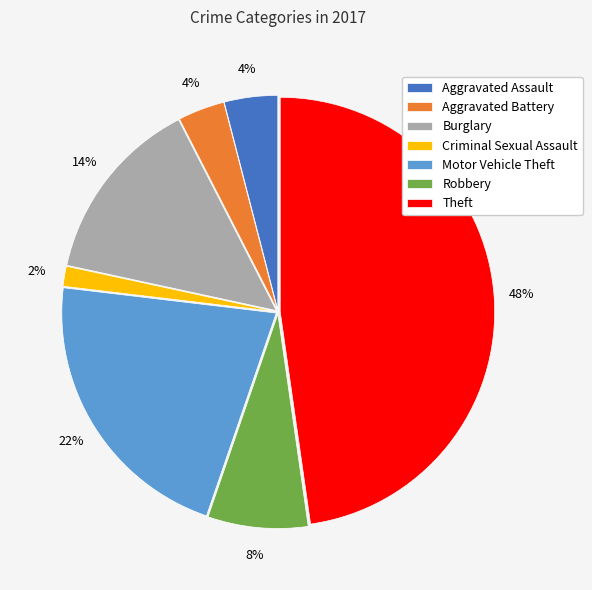

Count the number of slices in the pie.

7